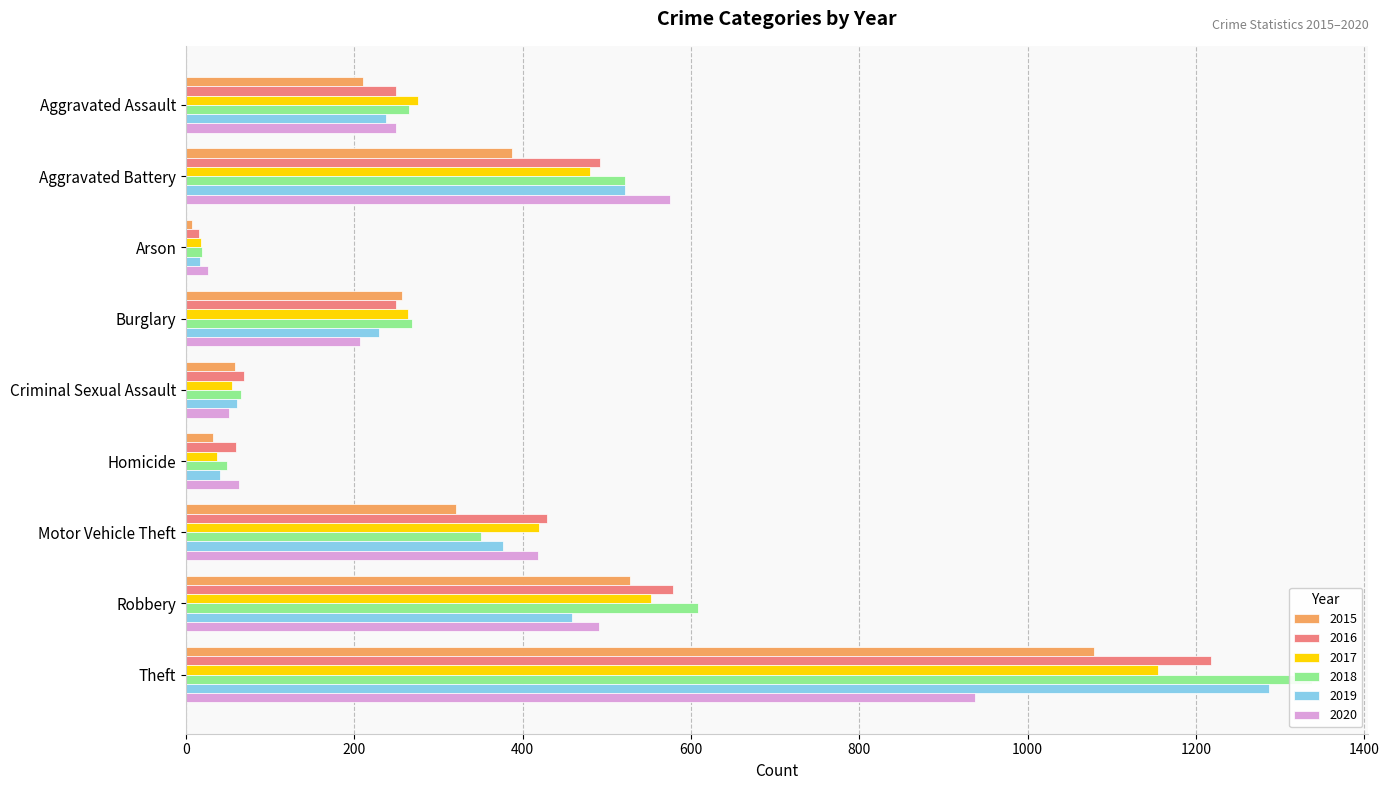

Between Burglary and Motor Vehicle Theft, which is larger?

Motor Vehicle Theft